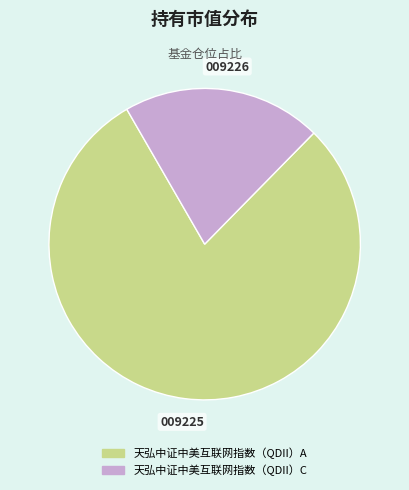

Is the sum of 天弘中证中美互联网指数（QDII）C and 天弘中证中美互联网指数（QDII）A greater than half?

Yes